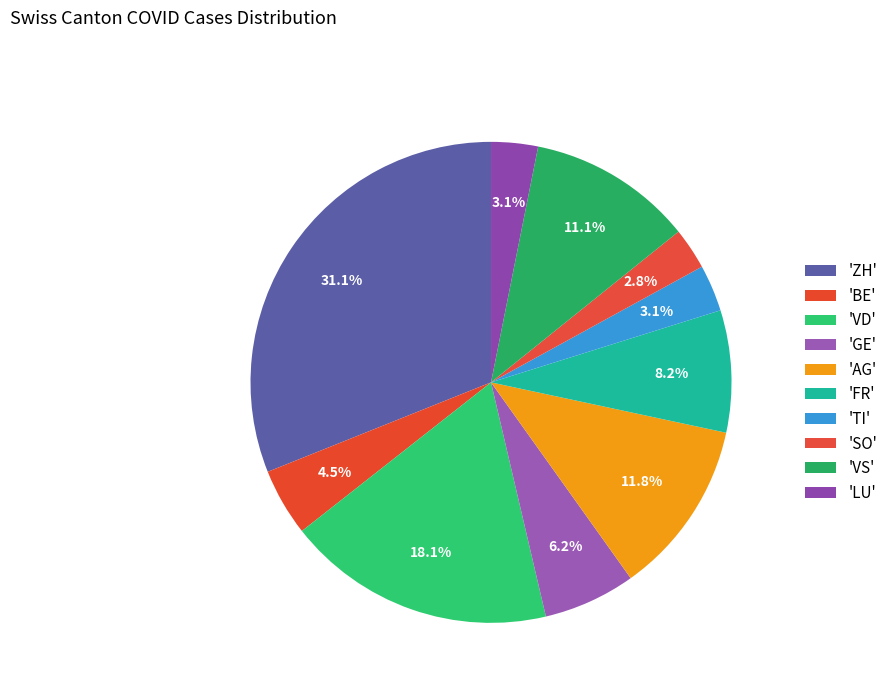

How many slices are in this pie chart?

10